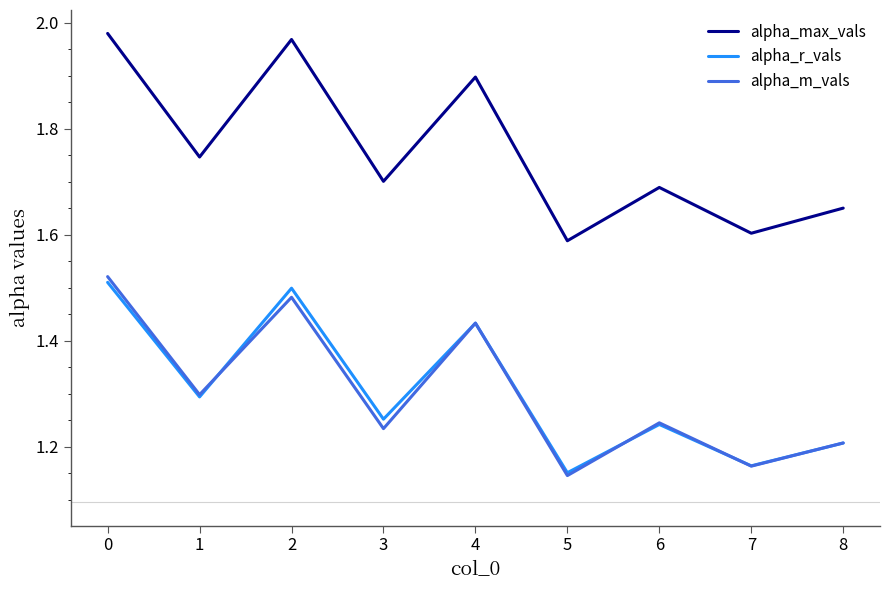

Which series has the largest range (max minus min)?

alpha_max_vals